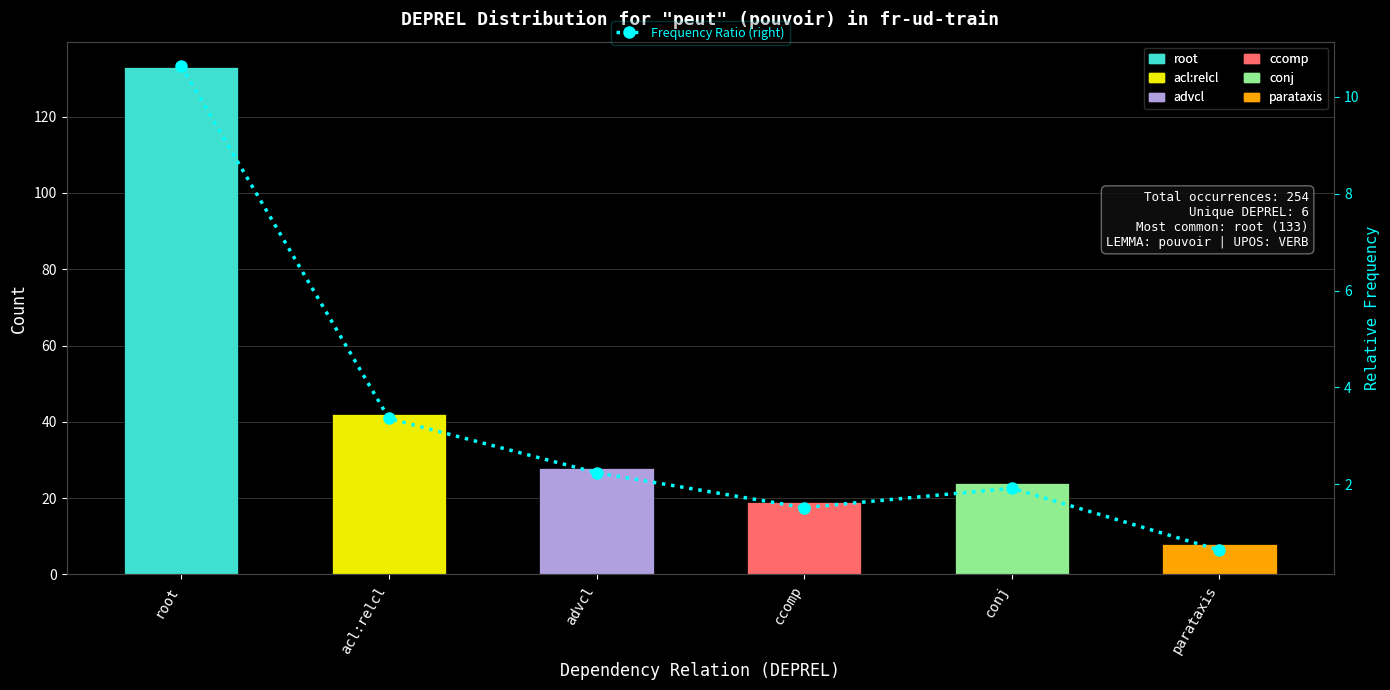

Is it true that the value at advcl is 2.2?

True